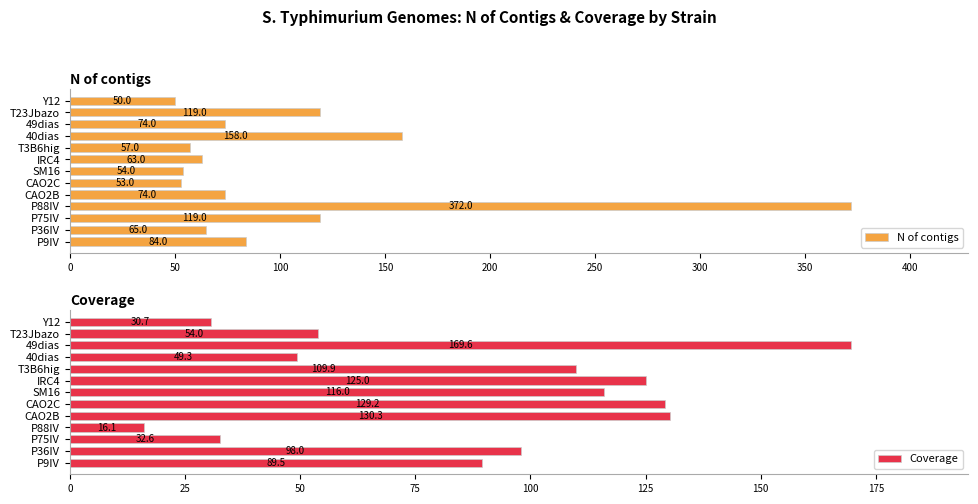

Reading right to left, list all the values displayed in this chart.

N of contigs: 50.0	119.0	74.0	158.0	57.0	63.0	54.0	53.0	74.0	372.0	119.0	65.0	84.0
Coverage: 30.7	54.0	169.6	49.3	109.9	125.0	116.0	129.2	130.3	16.1	32.6	98.0	89.5